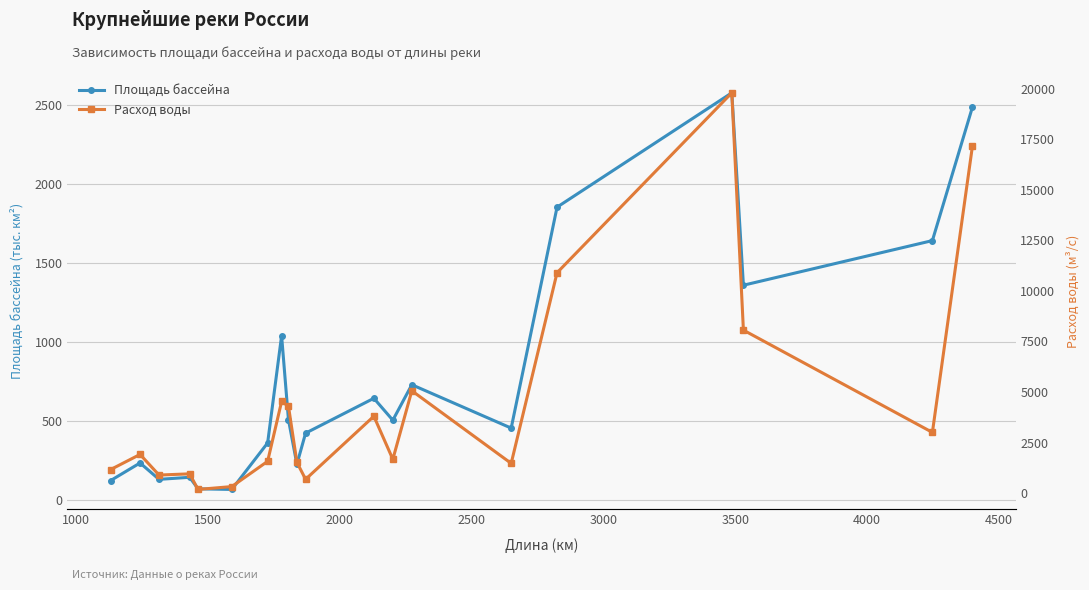

Is this an area chart (filled region under the line)?

No